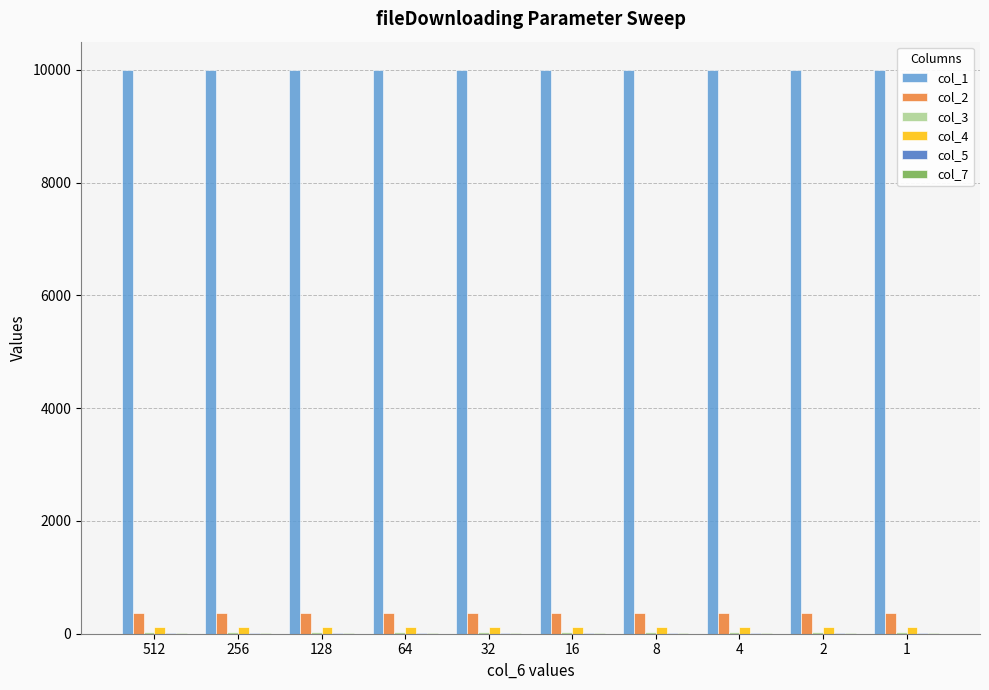

How many groups of bars are there?

10